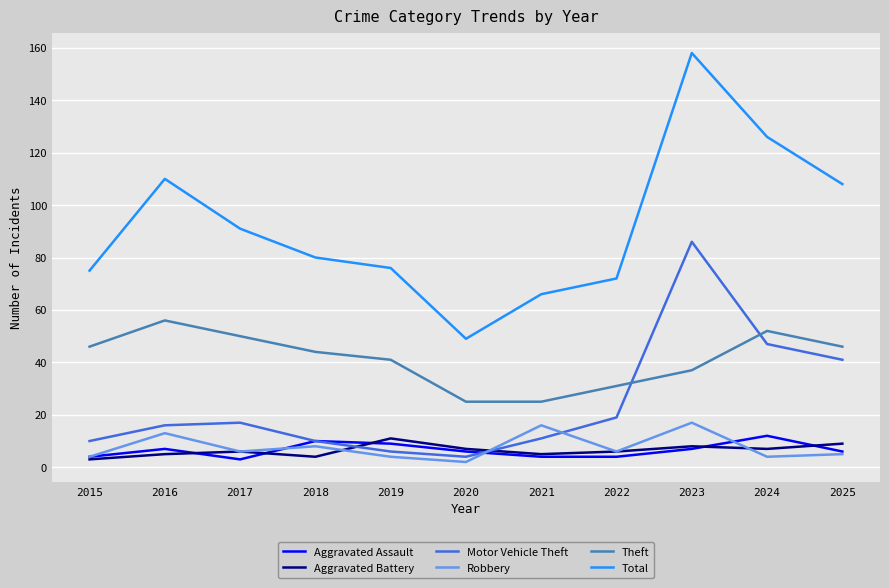

After their last crossing, which series has the higher values: Motor Vehicle Theft or Theft?

Theft